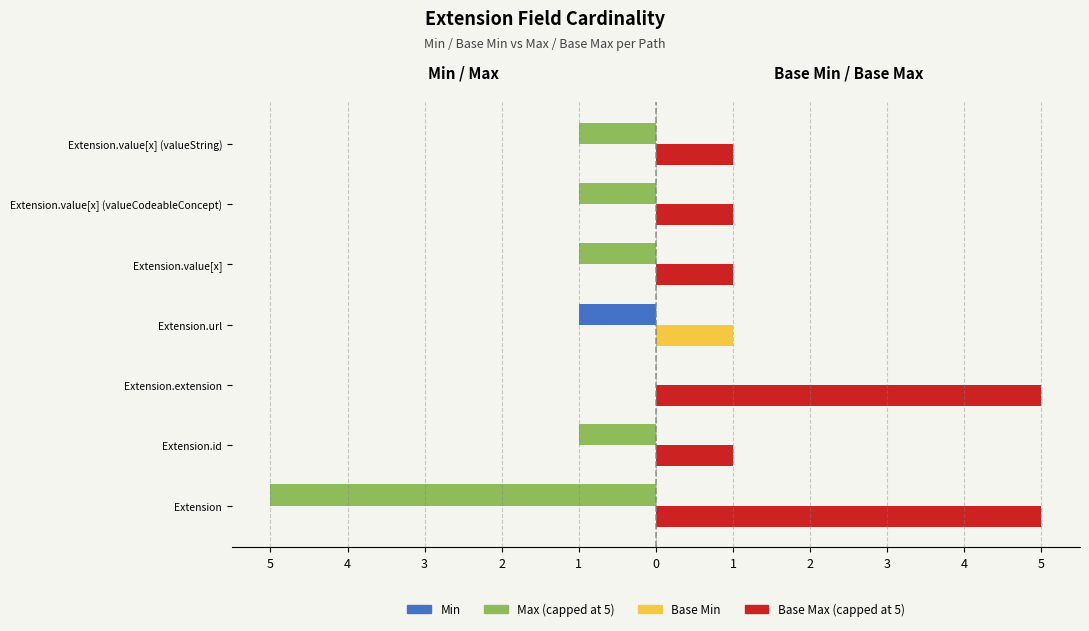

Which series has the largest total across all categories?

Base Max